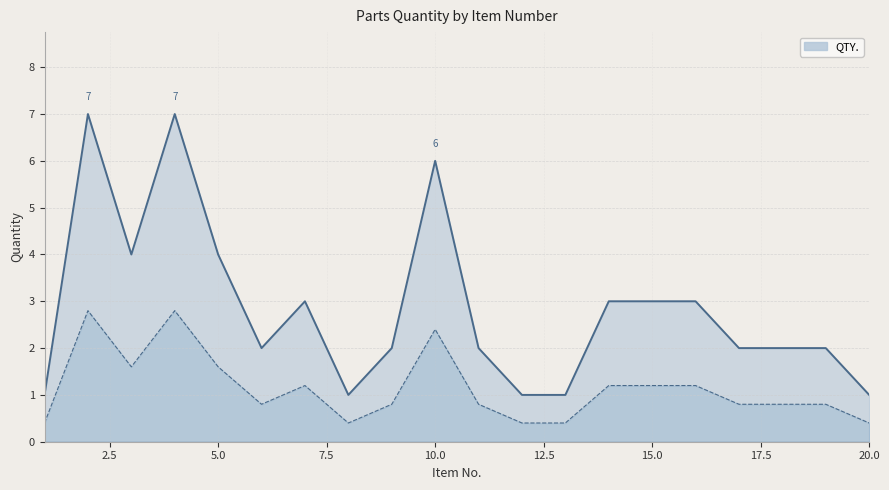

How many categories are shown in the chart?

20